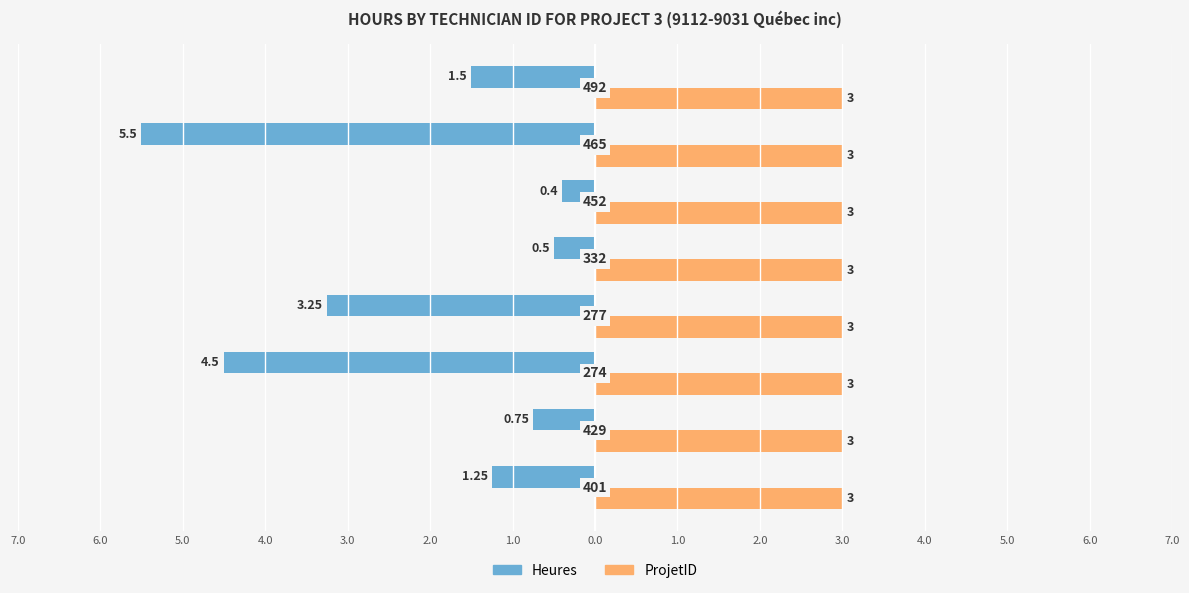

What are all the series names shown in the legend?

Heures, ProjetID